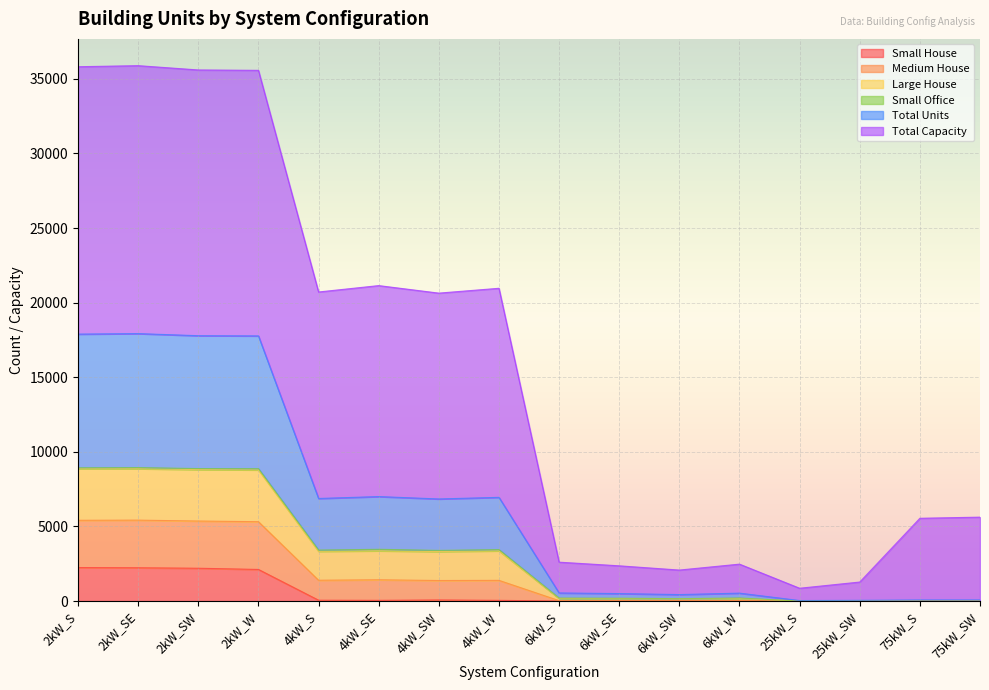

Does the chart display data point markers on the line(s)?

No